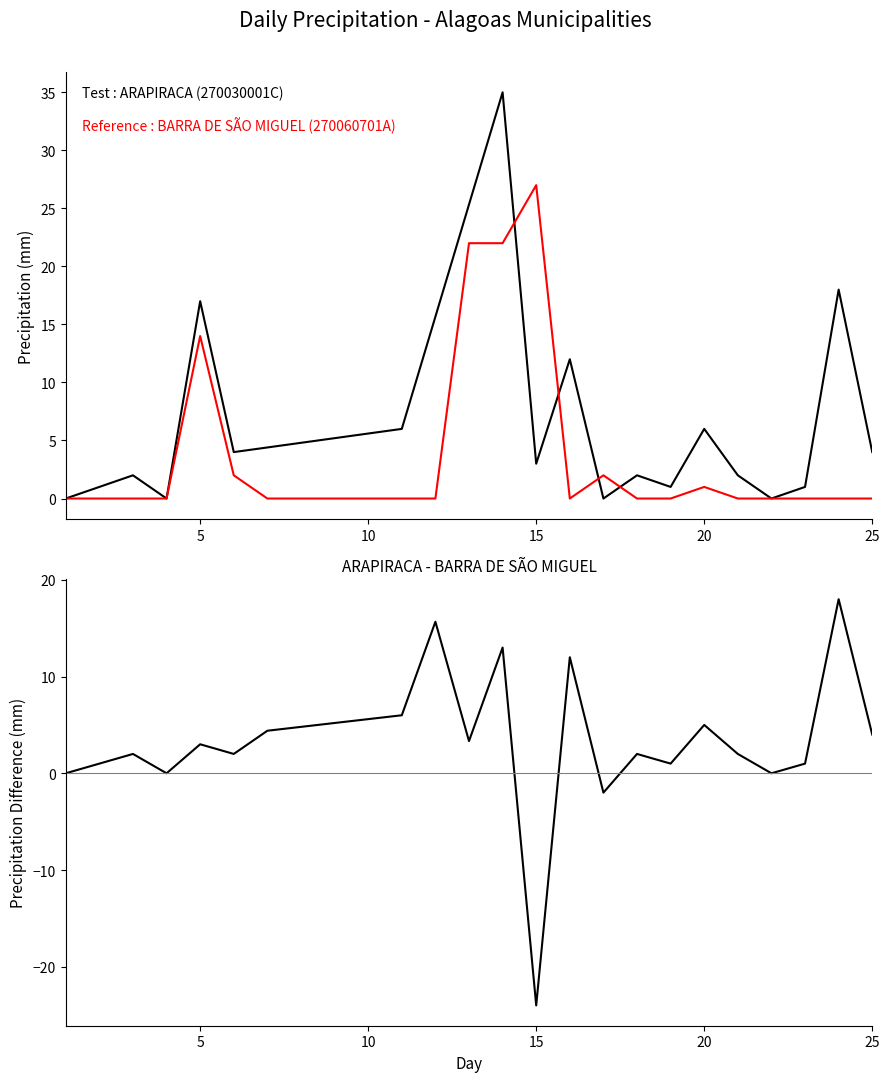

What is the average value of the BARRA DE SÃO MIGUEL series?

3.6